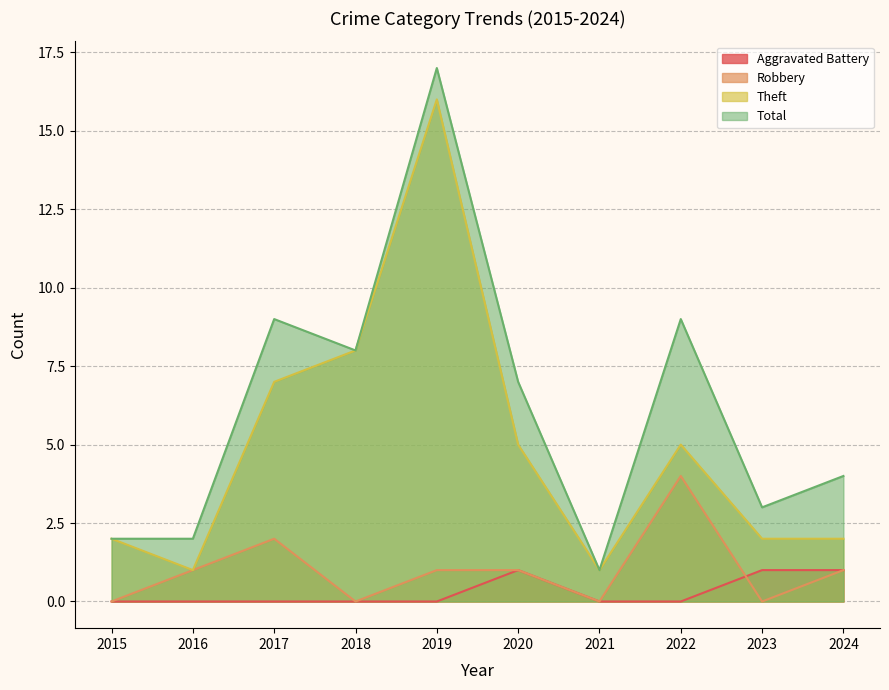

At which category is the sum across all series the highest?

2019